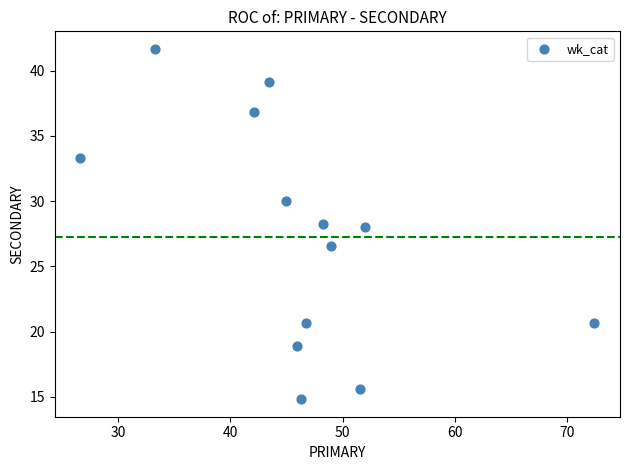

What is the range of Y values (max minus min)?

26.9